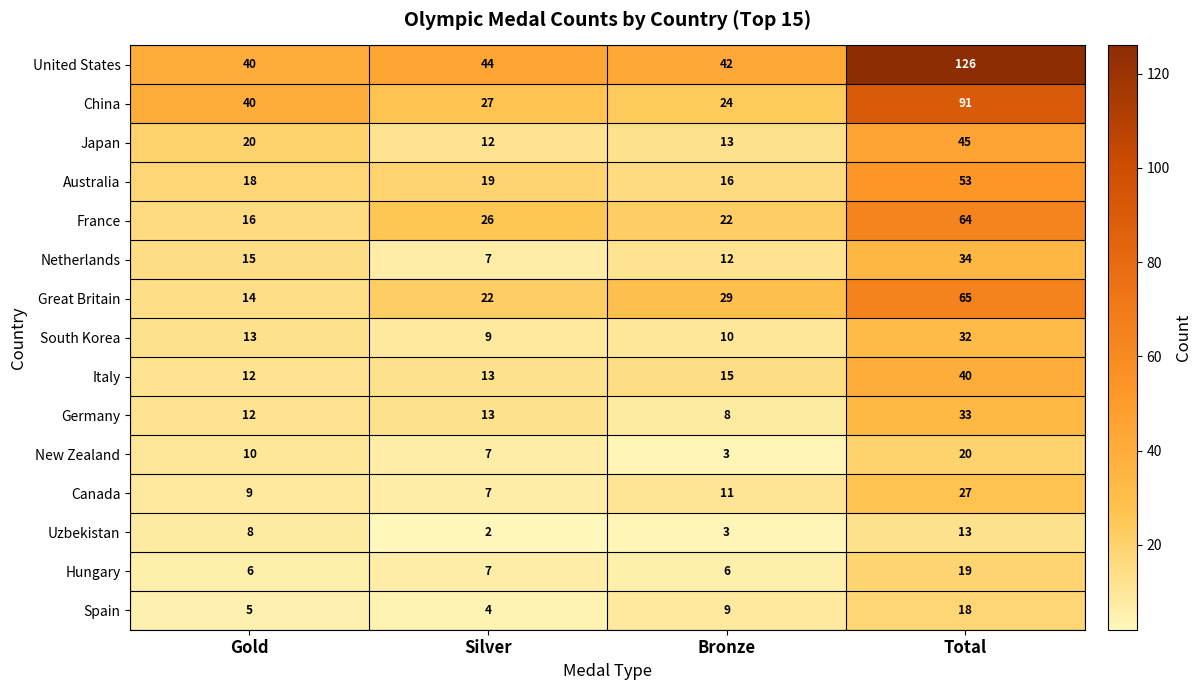

Rank the series by their maximum value, from highest to lowest.

United States, China, Great Britain, France, Australia, Japan, Italy, Netherlands, Germany, South Korea, Canada, New Zealand, Hungary, Spain, Uzbekistan